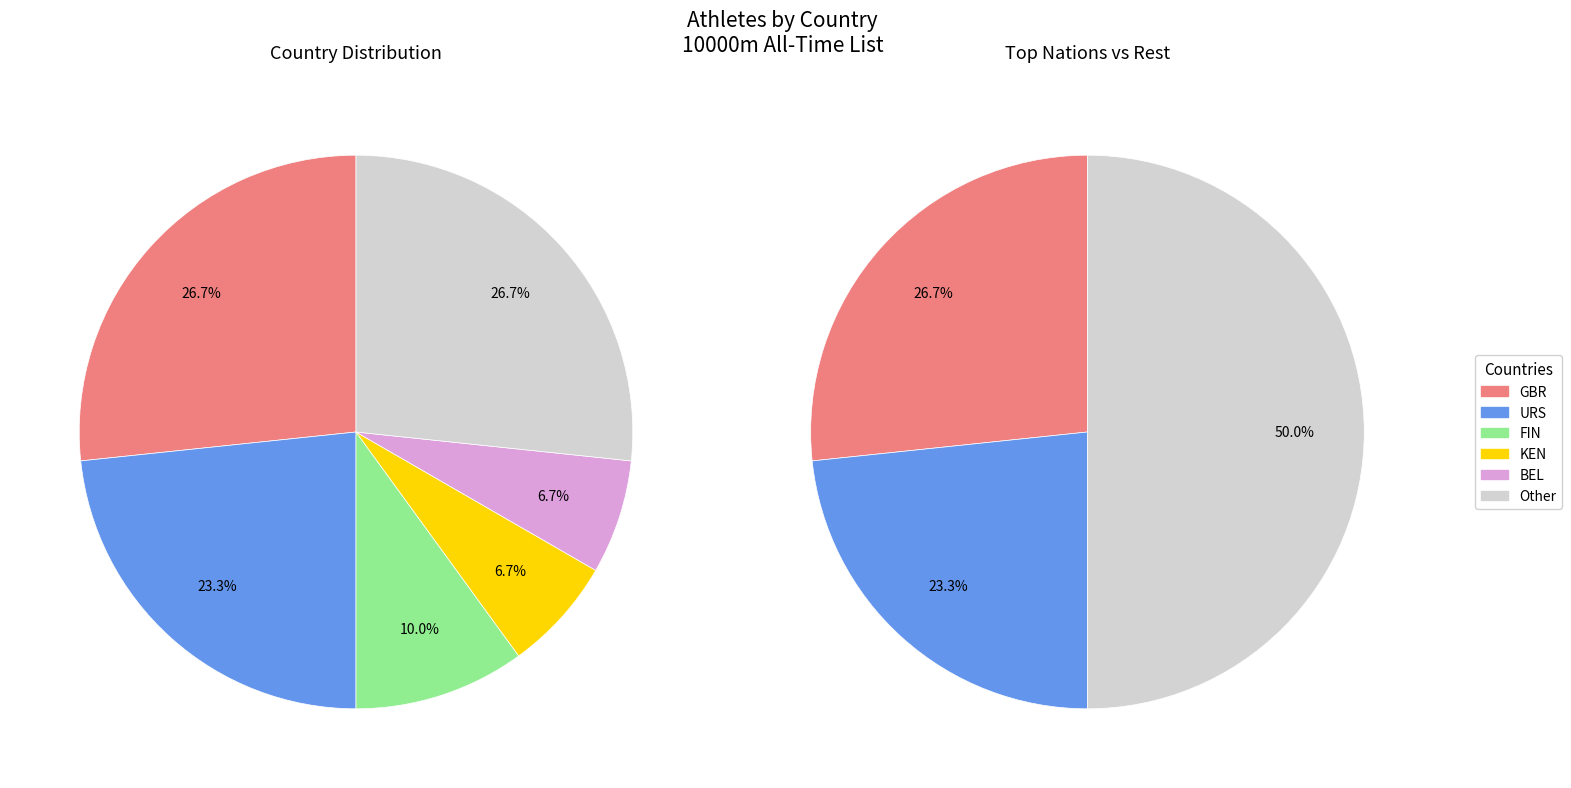

What percentage is the TUN slice, to the nearest percent?

3%